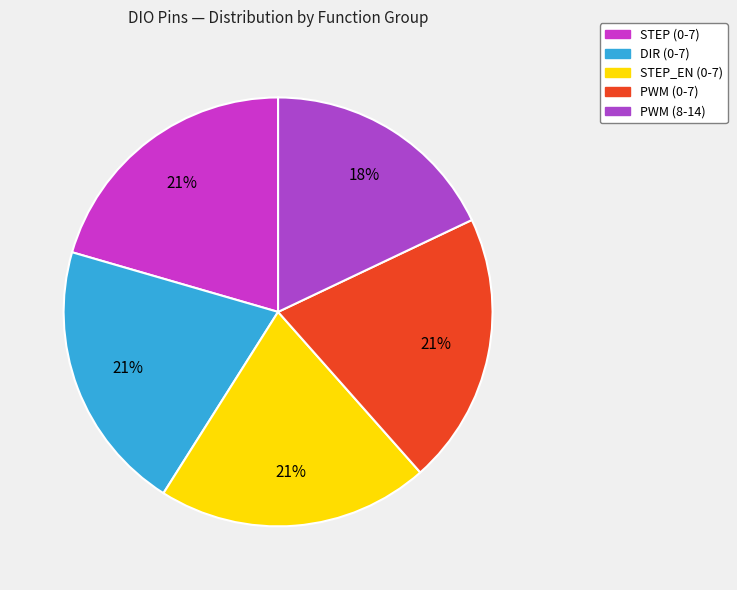

What is the largest slice in the pie chart?

STEP0